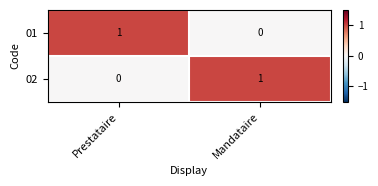

The value of 01 at Mandataire is 0. True or false?

True